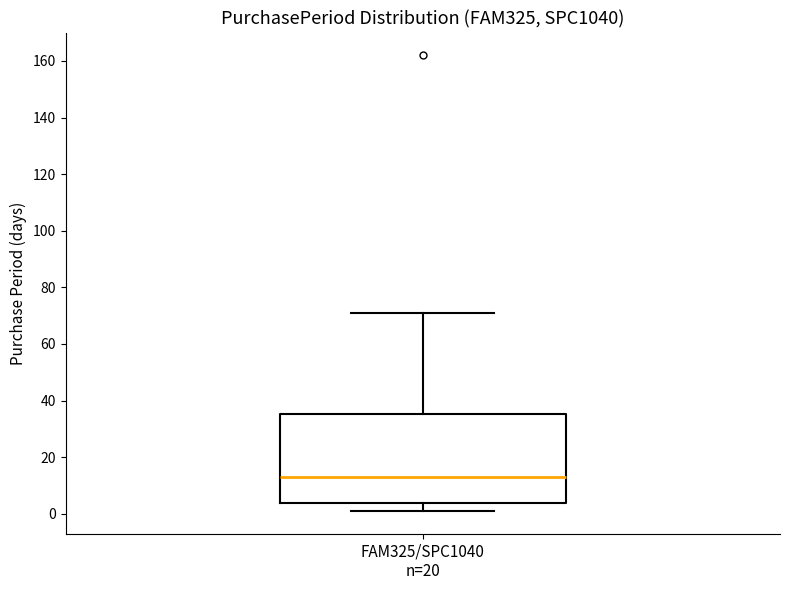

Read this box plot against the y-axis: the position of the median line, the range covered by the box, and the ends of both whiskers. The values are not printed on the chart, so give them approximately, as read against the axis.

median 14, box 4 to 36, whiskers 2 to 72